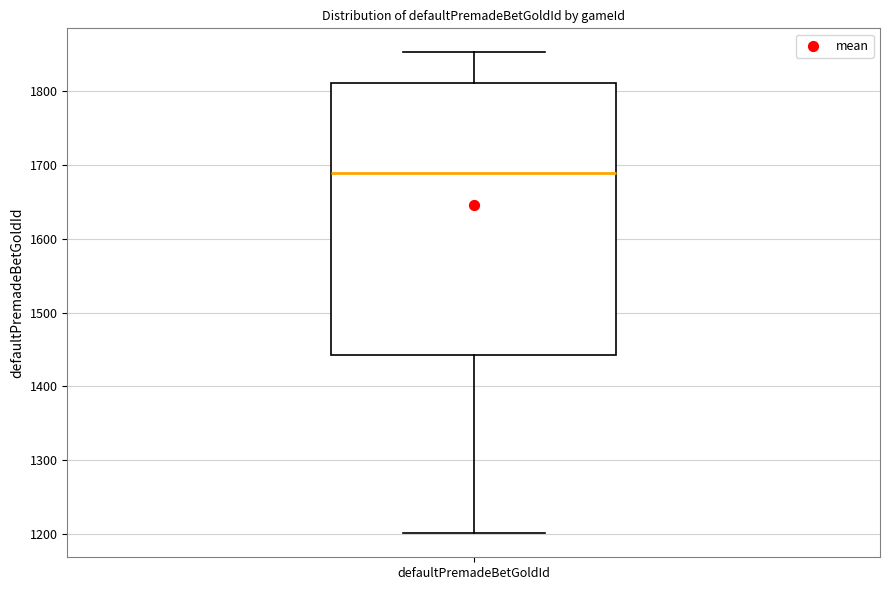

Read this box plot against the y-axis: the position of the median line, the range covered by the box, and the ends of both whiskers. The values are not printed on the chart, so give them approximately, as read against the axis.

median 1690, box 1440 to 1810, whiskers 1200 to 1850